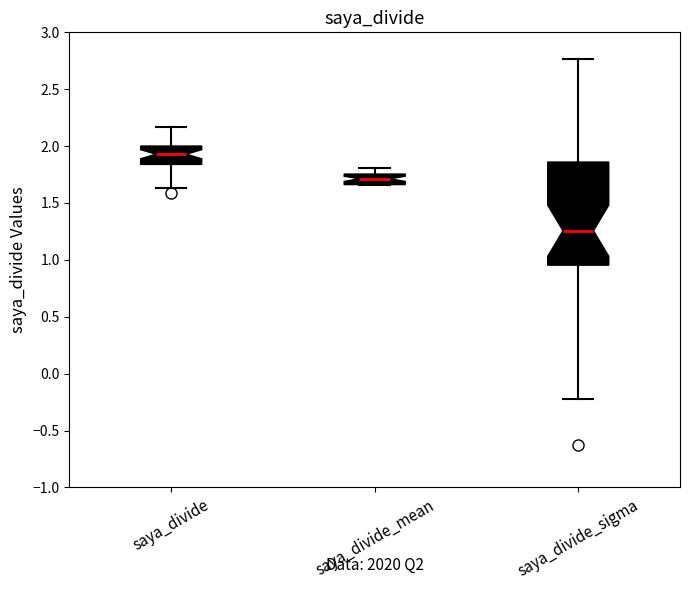

Which box has the highest median line?

saya_divide